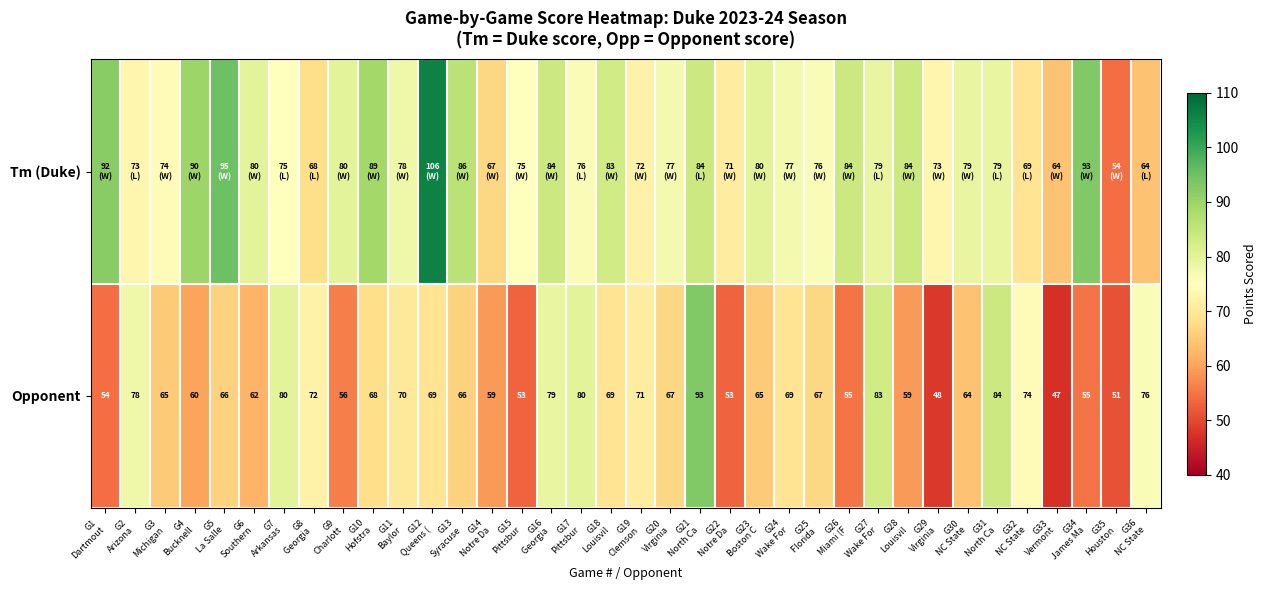

What is the smallest value displayed?

47